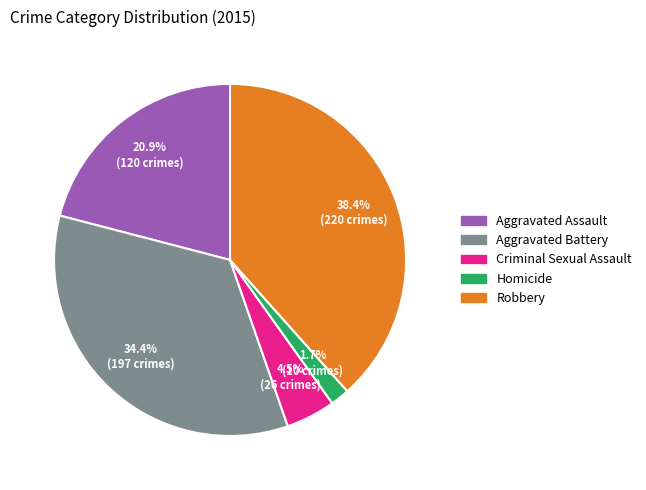

Which has a higher value, Aggravated Battery or Aggravated Assault?

Aggravated Battery